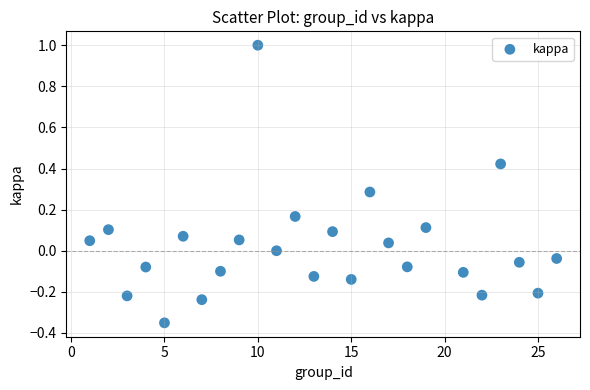

What is the range of Y values (max minus min)?

1.4